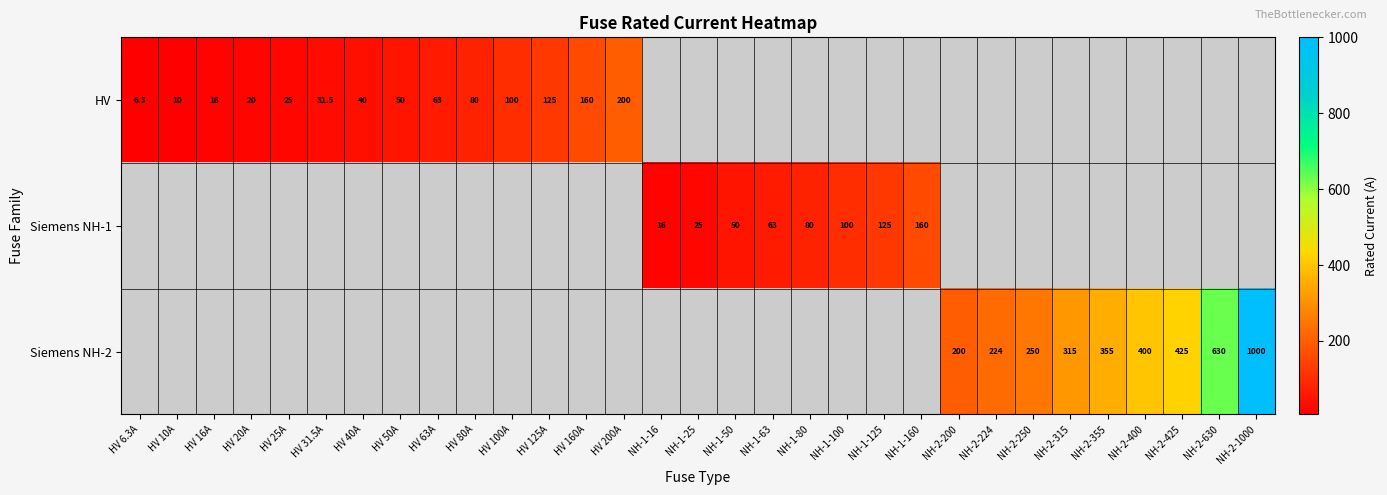

True or false: HV has a value of 125.0 at HV 125A.

True